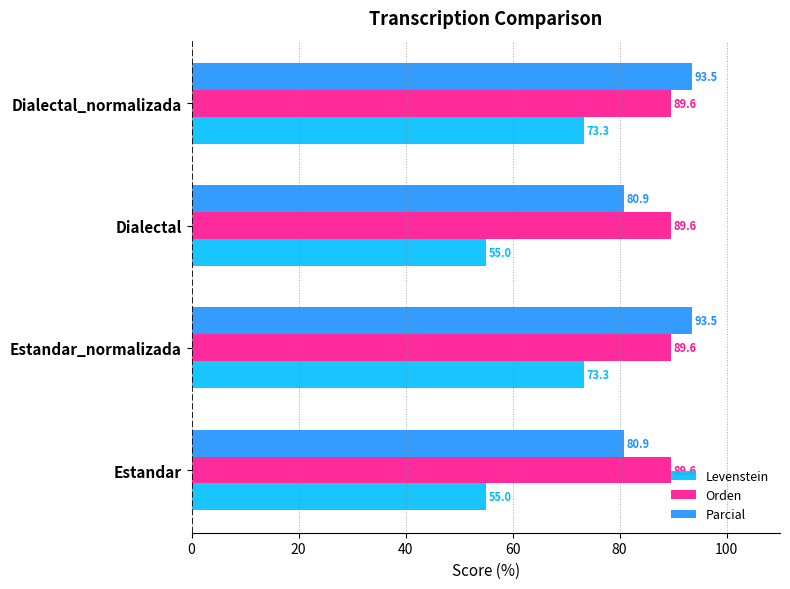

The Orden series shows 89.6 at Dialectal. True or false?

True